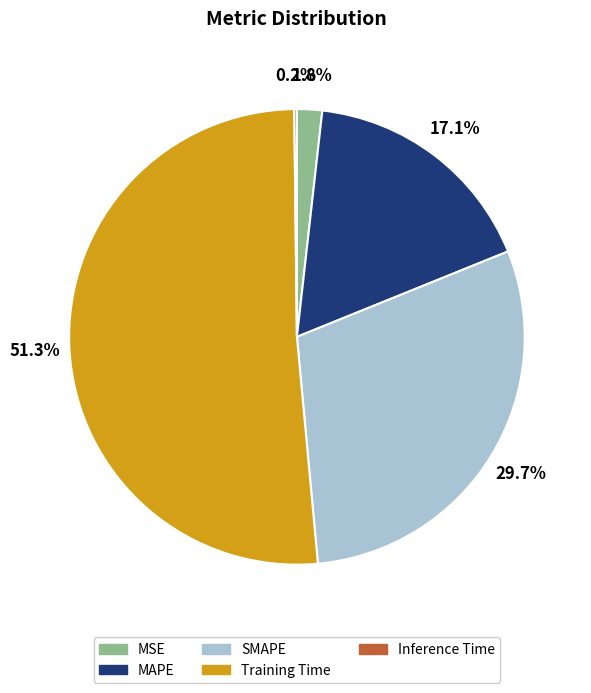

Combined, do SMAPE and Training Time account for over 50%?

Yes